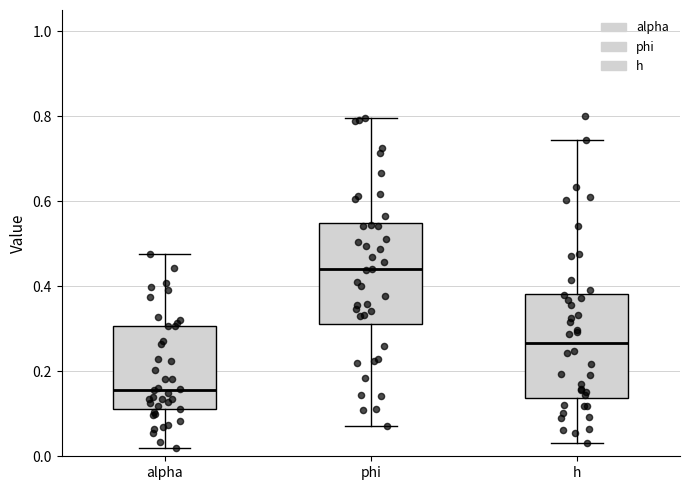

Reading left to right, read every box against the y-axis: the position of its median line, the range the box covers, and the ends of its whiskers. The values are not printed on the chart, so give them approximately, as read against the axis.

alpha: median 0.16, box 0.12 to 0.30, whiskers 0.02 to 0.48
phi: median 0.44, box 0.32 to 0.54, whiskers 0.08 to 0.80
h: median 0.26, box 0.14 to 0.38, whiskers 0.04 to 0.74